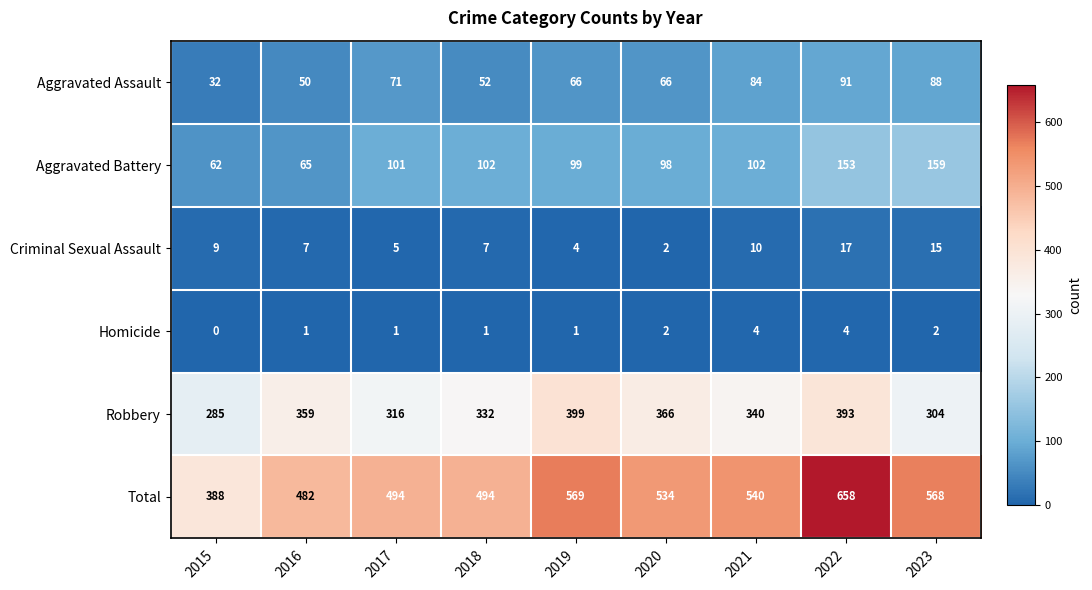

Is it true that Homicide equals 0 at 2015?

True